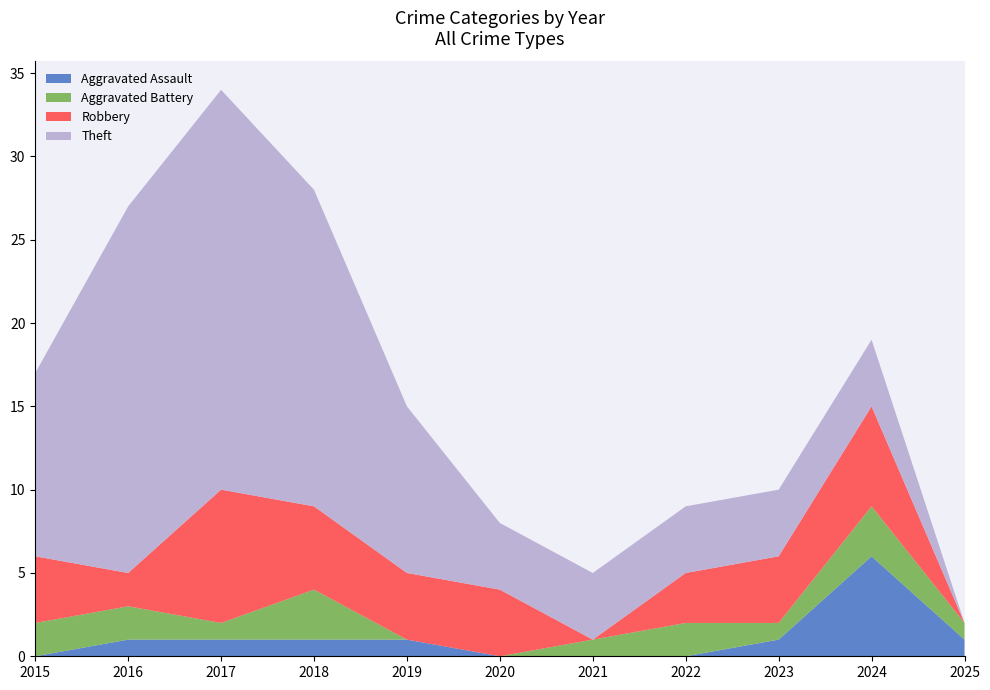

Reading left to right, what are all the values shown in this chart?

Aggravated Assault: 0	1	1	1	1	0	0	0	1	6	1
Aggravated Battery: 2	2	1	3	0	0	1	2	1	3	1
Robbery: 4	2	8	5	4	4	0	3	4	6	0
Theft: 11	22	24	19	10	4	4	4	4	4	0